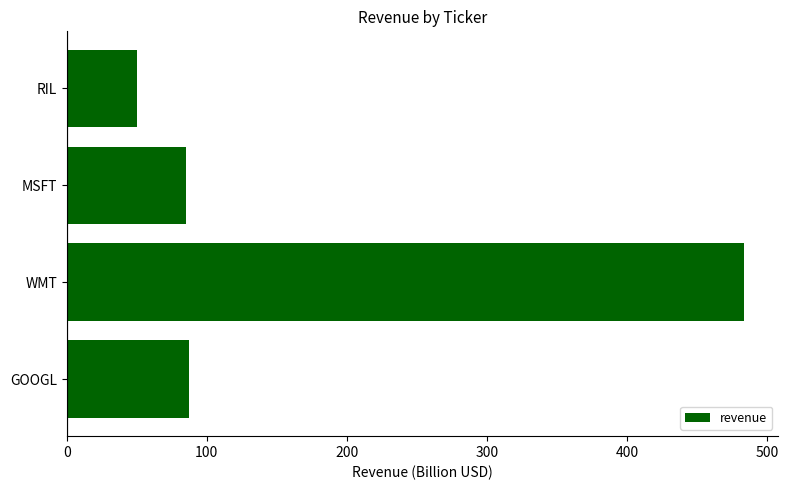

Is it true that the value at MSFT is 85?

True